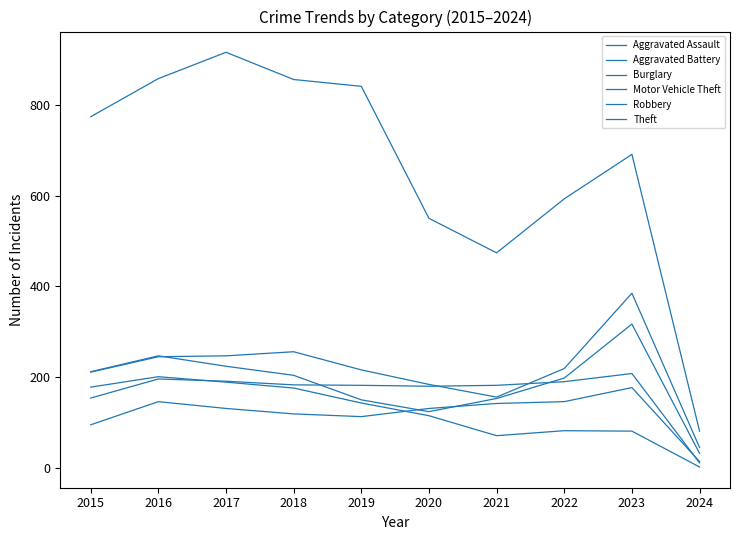

Reading right to left, extract all data points from this chart.

Aggravated Assault: 14	177	146	142	131	113	119	131	146	95
Aggravated Battery: 11	208	190	182	180	182	183	191	196	154
Burglary: 2	81	82	71	115	143	176	189	201	178
Motor Vehicle Theft: 45	385	219	156	184	216	256	247	245	211
Robbery: 32	317	198	153	124	150	204	224	247	212
Theft: 81	691	593	474	550	841	856	916	858	774